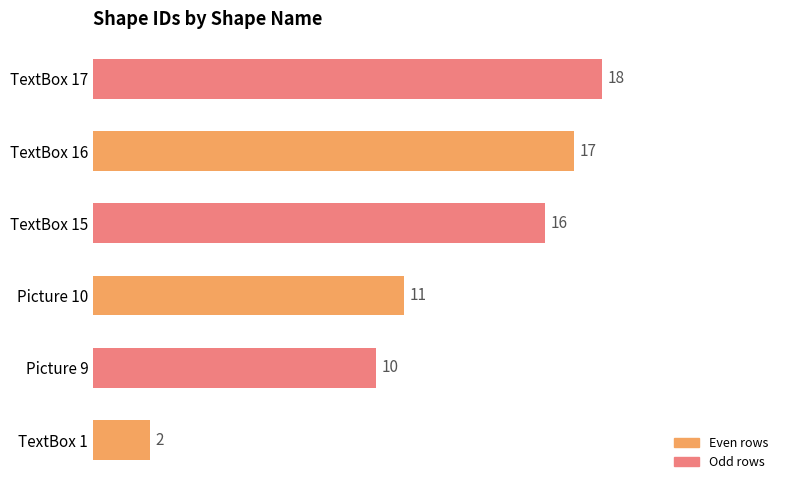

Reading bottom to top, transcribe all the data shown in this chart.

TextBox 1=2	Picture 9=10	Picture 10=11	TextBox 15=16	TextBox 16=17	TextBox 17=18